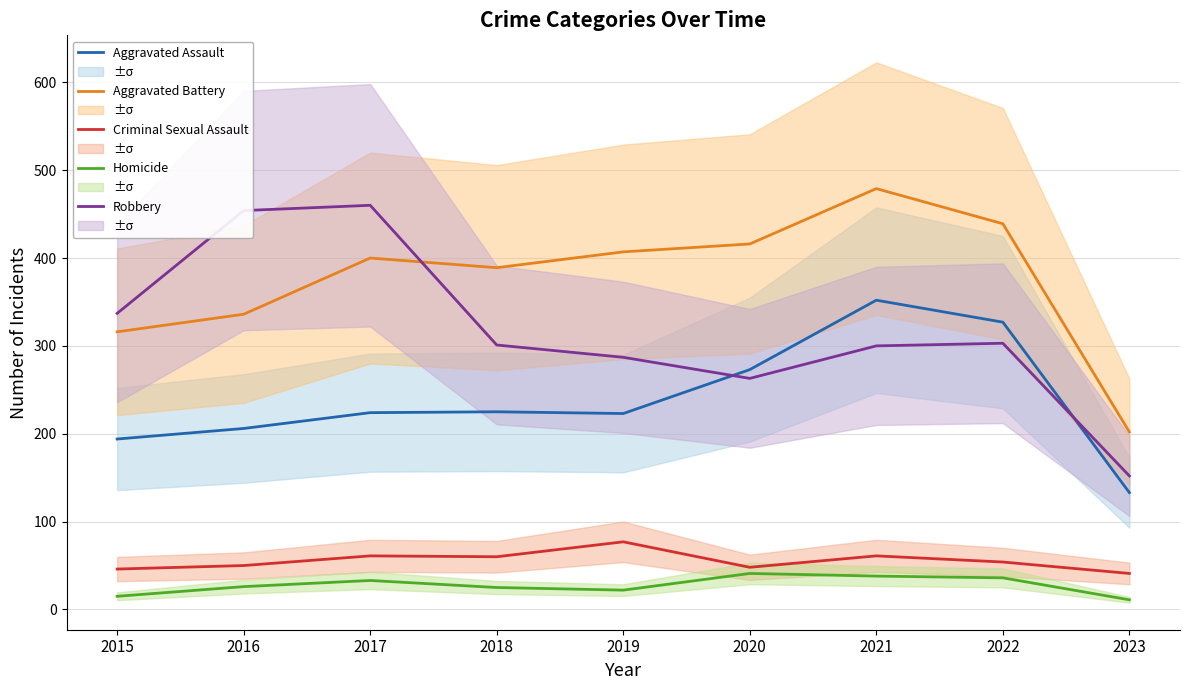

Is the value of Robbery at 2018 greater than the value of Homicide at 2020?

Yes